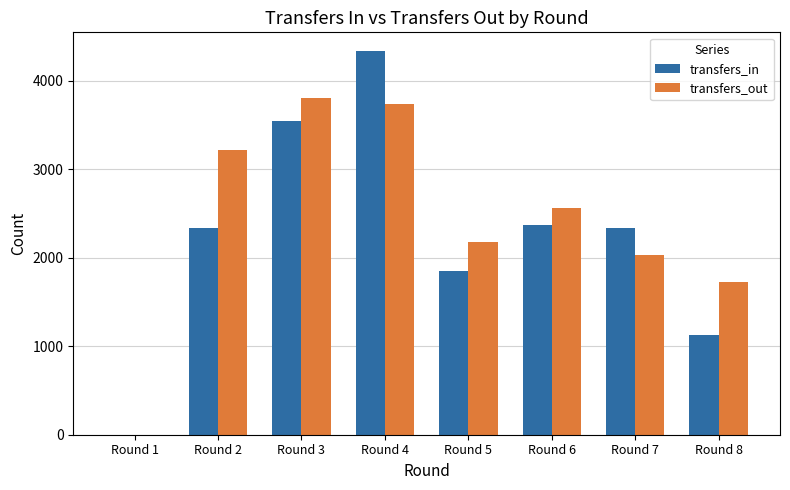

Which series has the largest total across all categories?

transfers_out